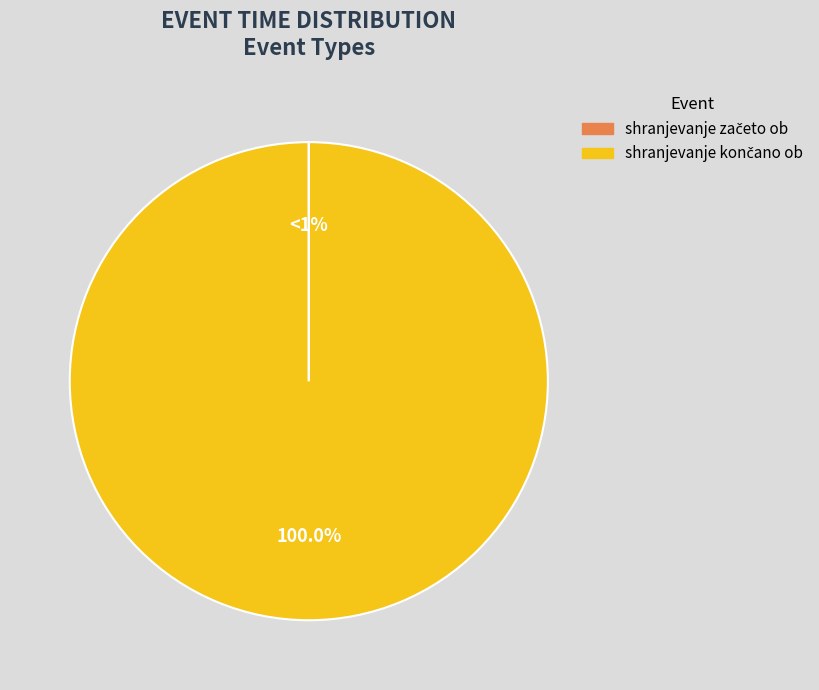

To the nearest percent, what is the combined percentage of shranjevanje končano ob and shranjevanje začeto ob?

100%